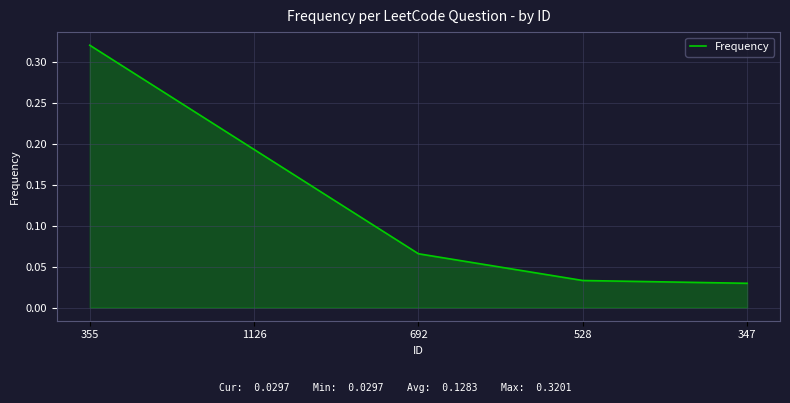

At which label is the value closest to 0?

347